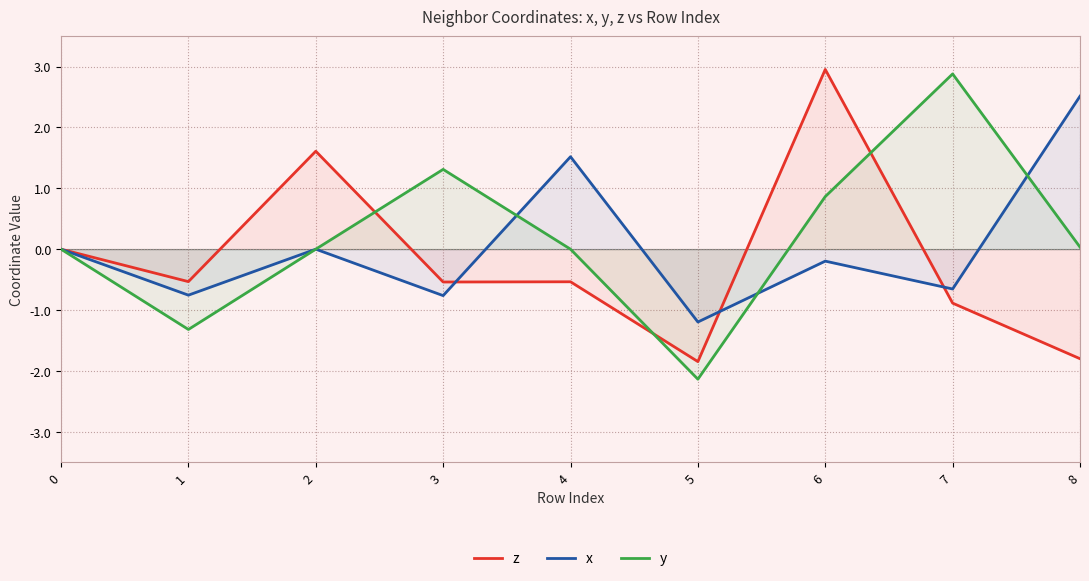

List the labels in order of x value, smallest first.

5, 3, 1, 7, 6, 0, 2, 4, 8